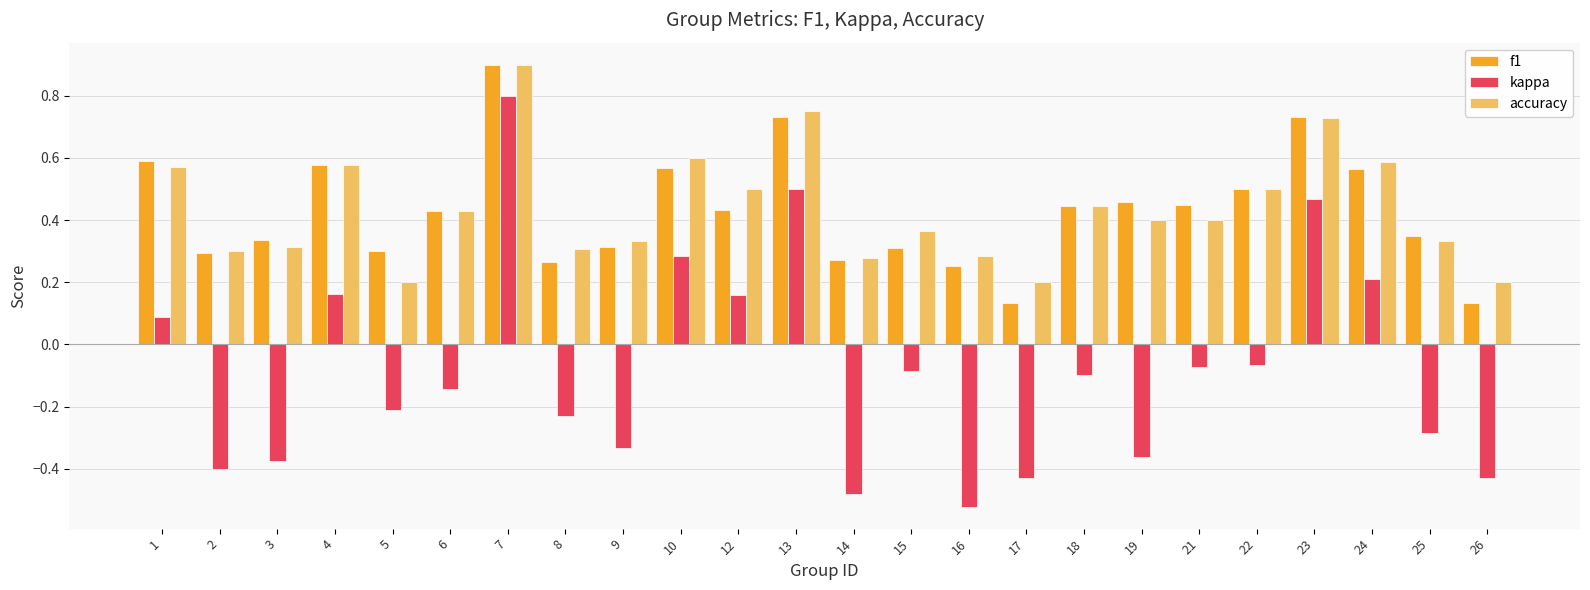

Which category has the lowest value in the kappa series?

16